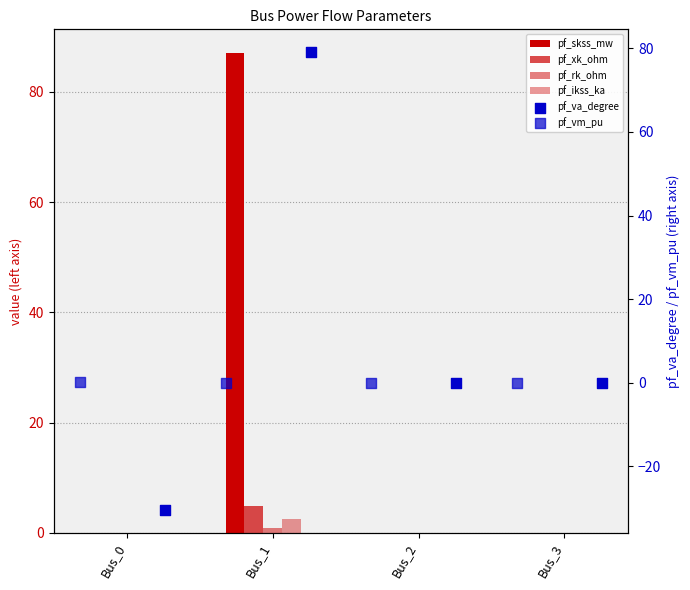

Which series contains the lowest Y value?

pf_va_degree